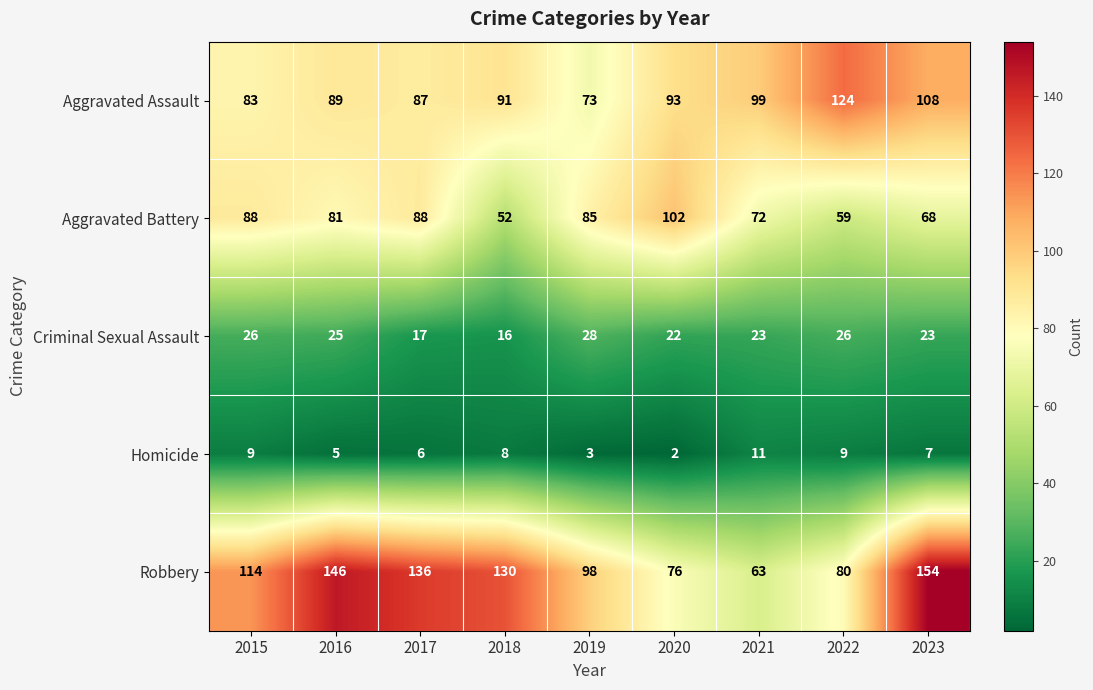

Which series has the largest total across all categories?

Robbery